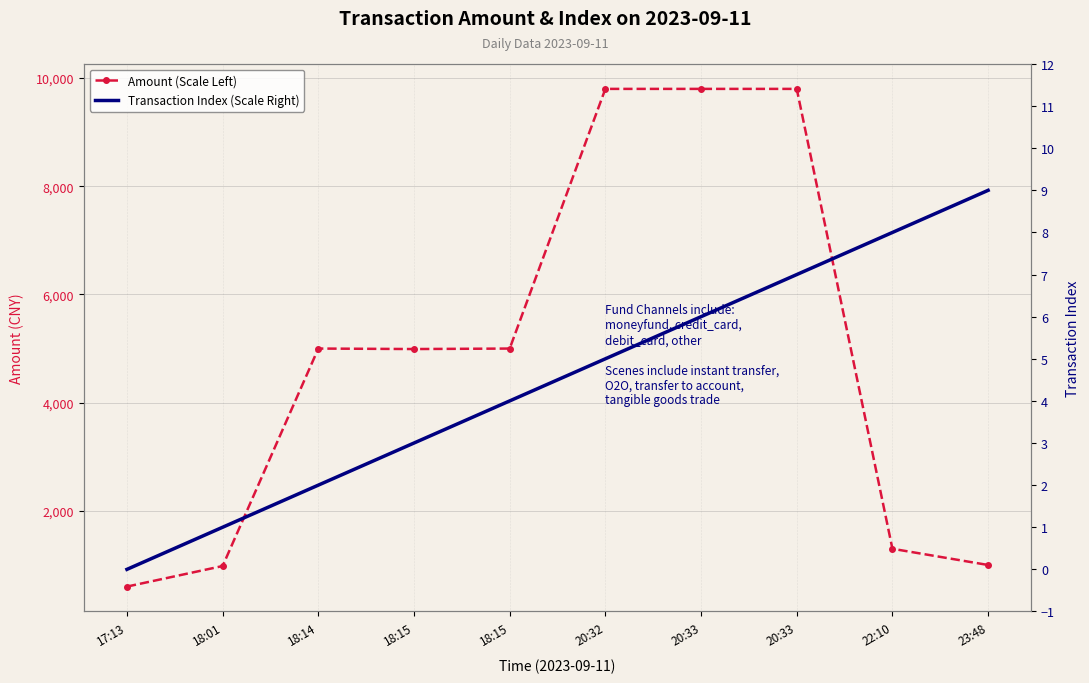

Does the chart have visible grid lines?

Yes